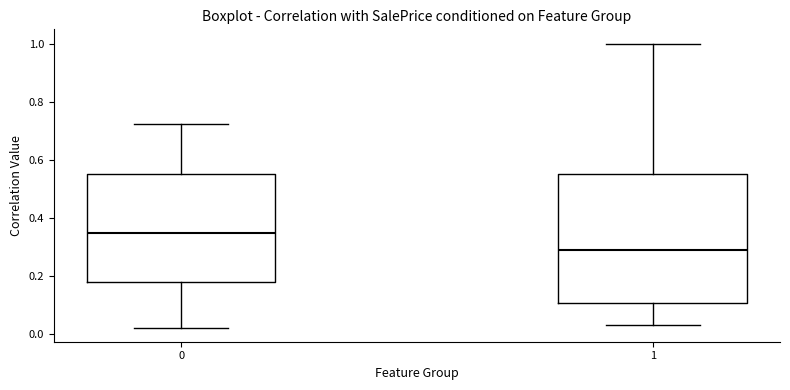

Which box has the lowest median line?

1